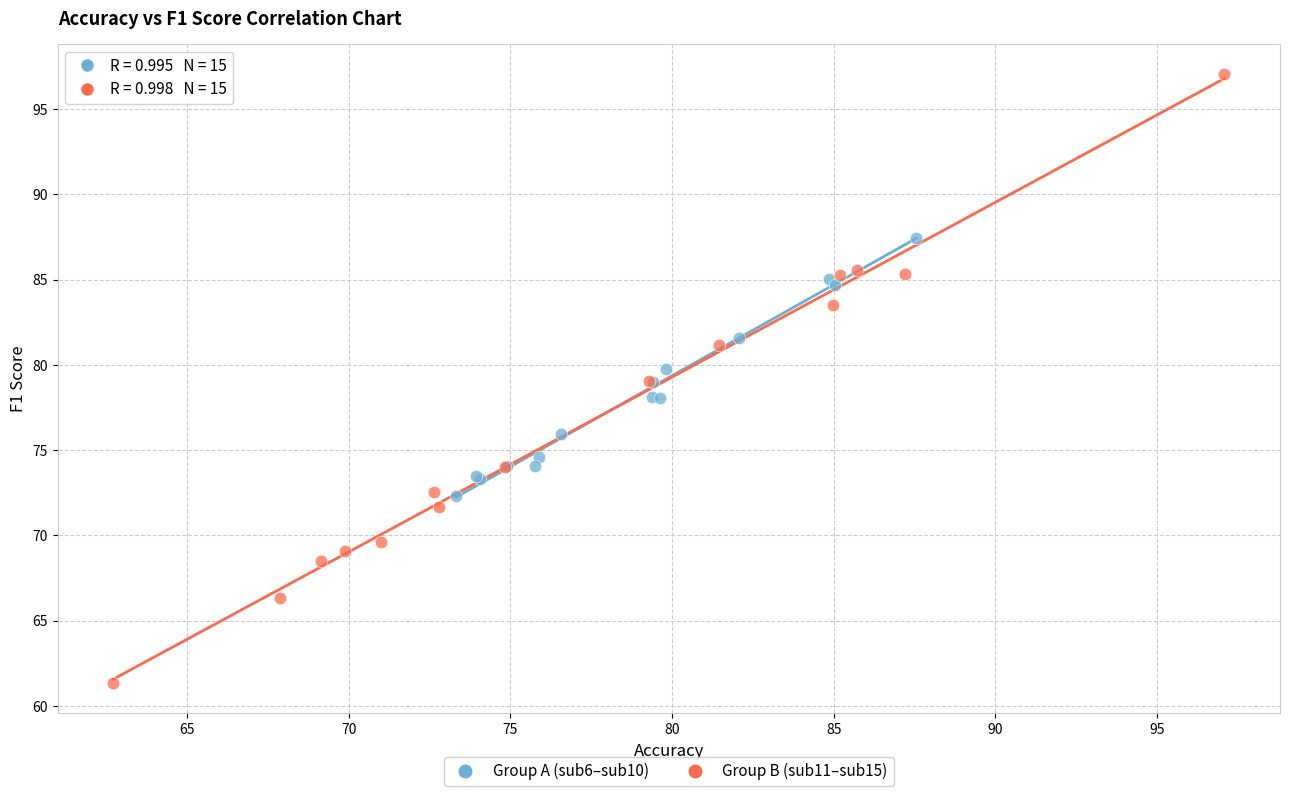

Which series reaches the maximum Y coordinate?

Group B (sub11–sub15)